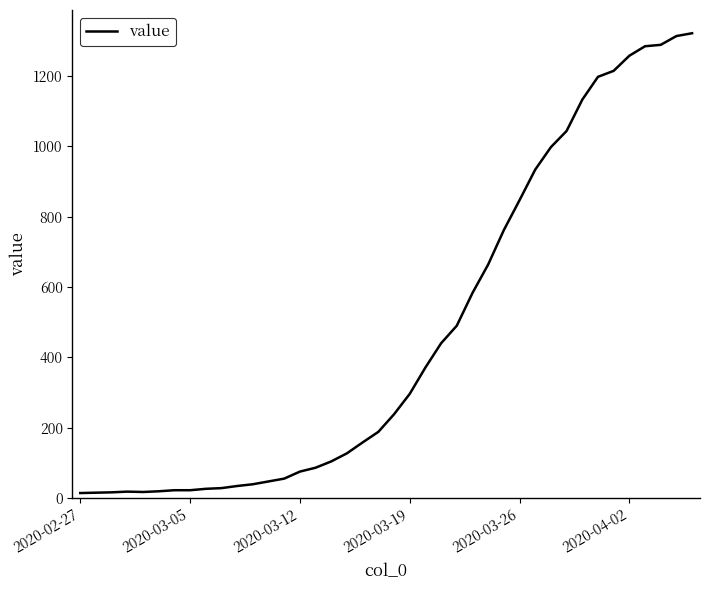

What is the greatest value displayed?

1322